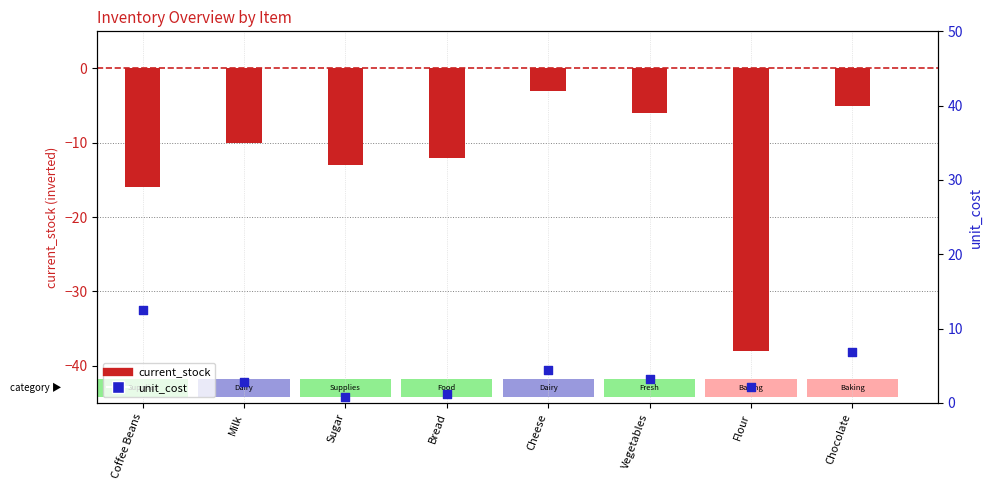

Which series has the largest total across all categories?

unit_cost